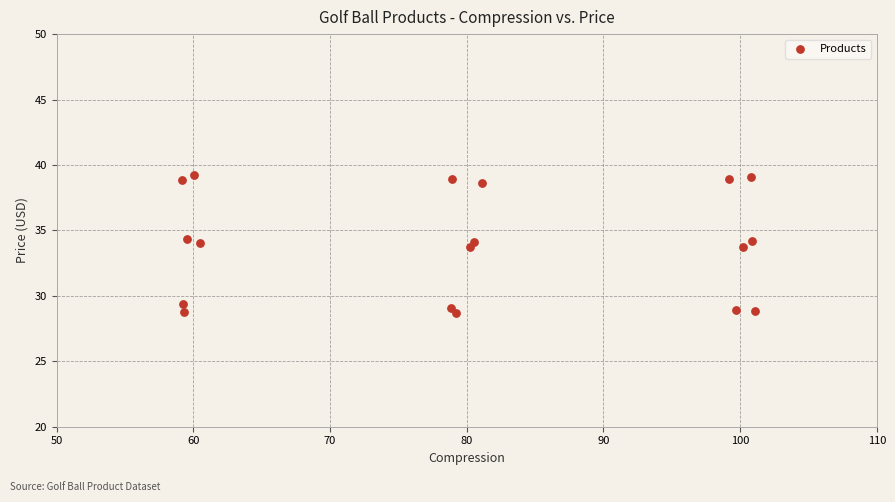

What is the range of X values (max minus min)?

41.9